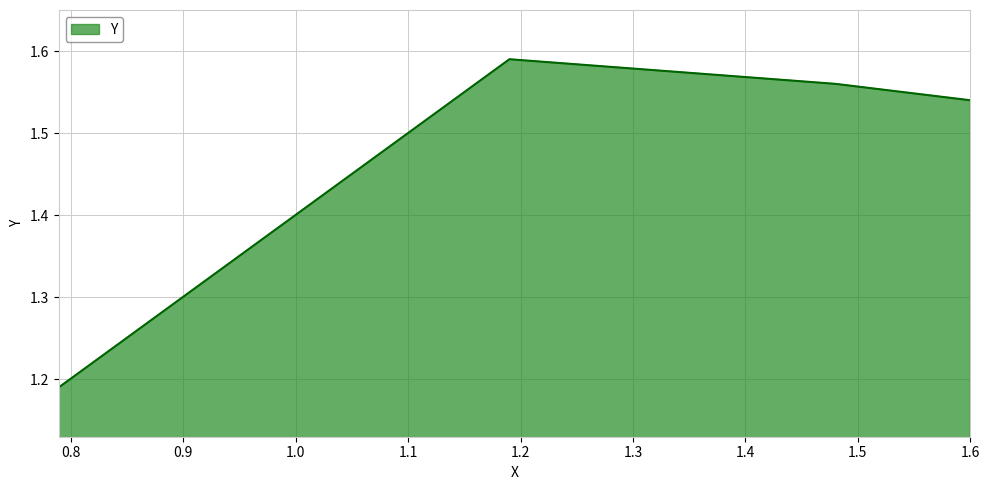

How many interior local peaks (higher than both neighbors) does the data have?

1